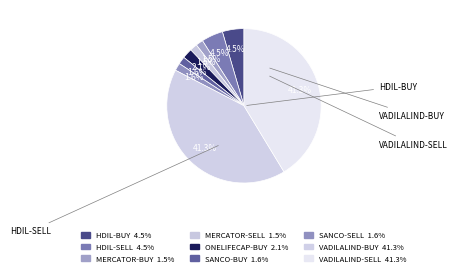

To the nearest percent, what is the average slice percentage?

11%